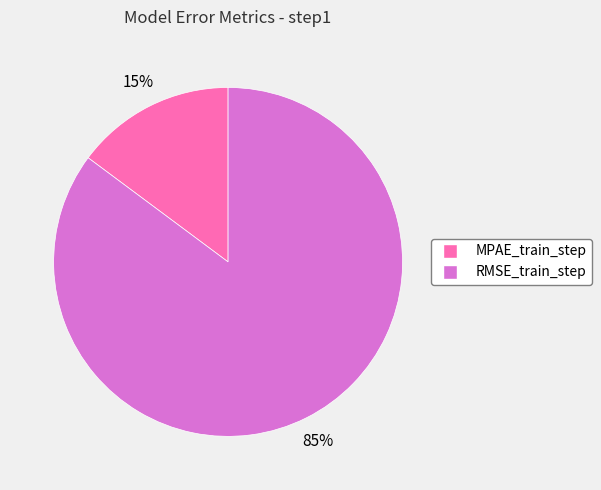

The RMSE_train_step slice represents 93% of the pie. True or false?

False